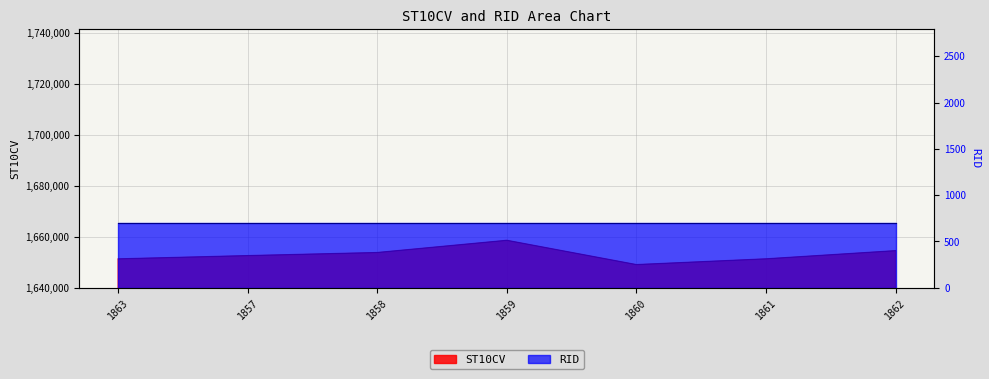

Rank the categories by value from lowest to highest.

1860, 1863, 1861, 1857, 1858, 1862, 1859